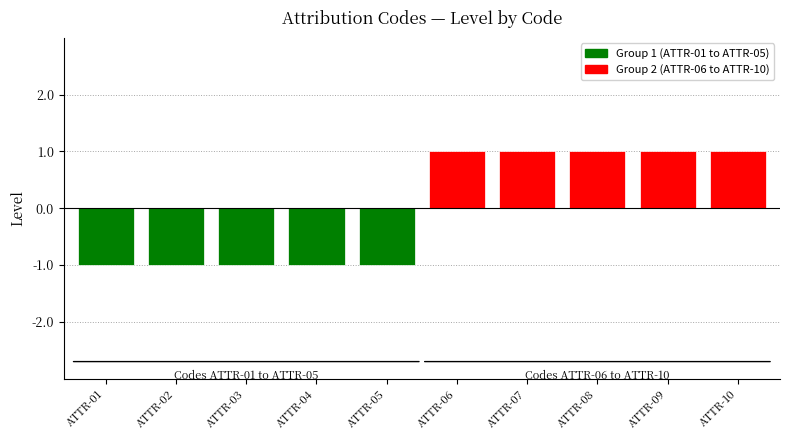

What is the average value of the Group 1 (ATTR-01 to ATTR-05) series?

-1